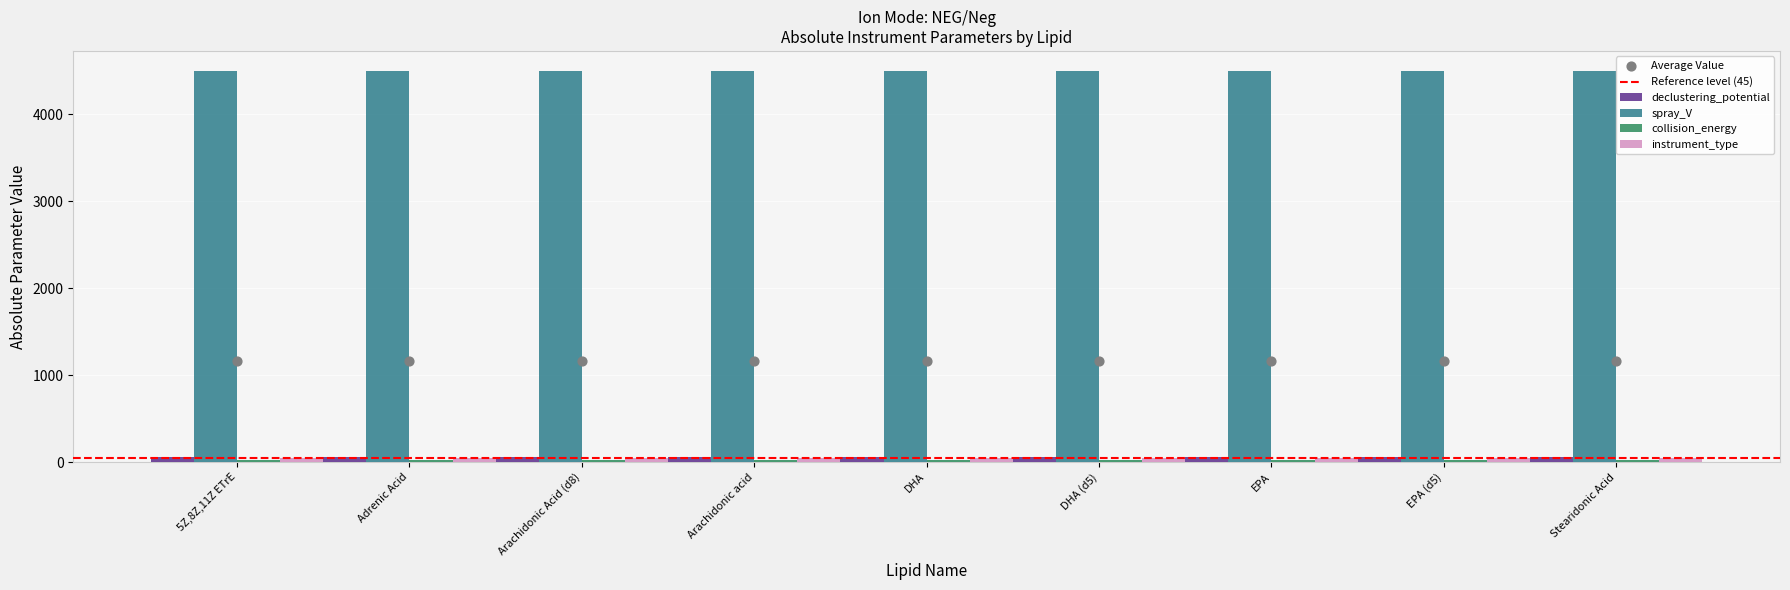

Which series has the largest Y range (max minus min)?

declustering_potential